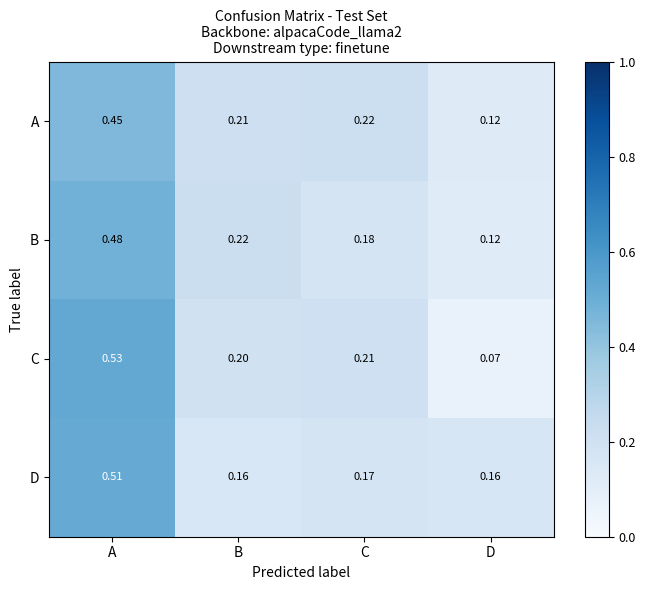

Which series changed the most between B and C?

B